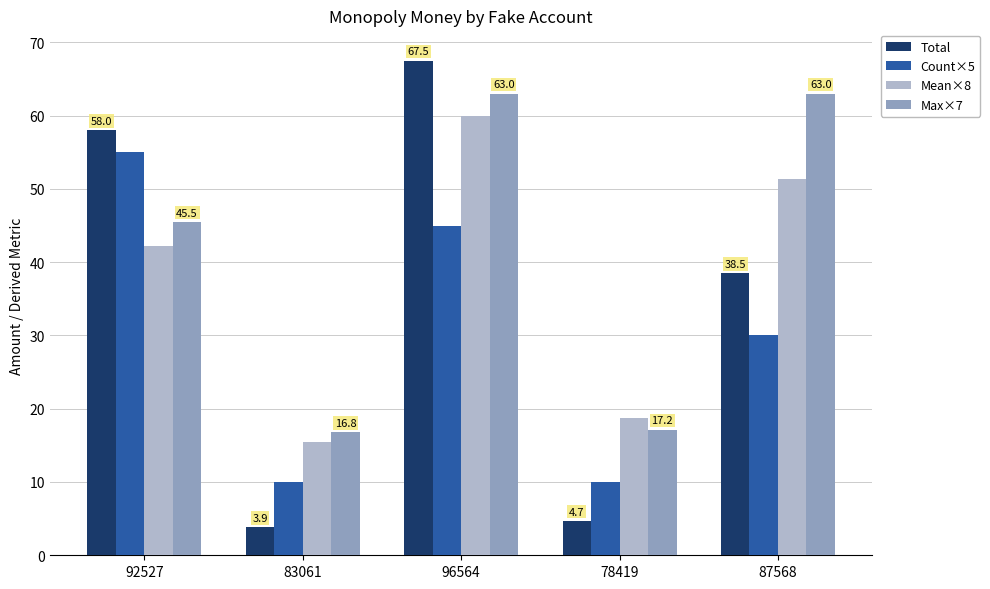

The Max×7 series shows 32.8 at 96564. True or false?

False